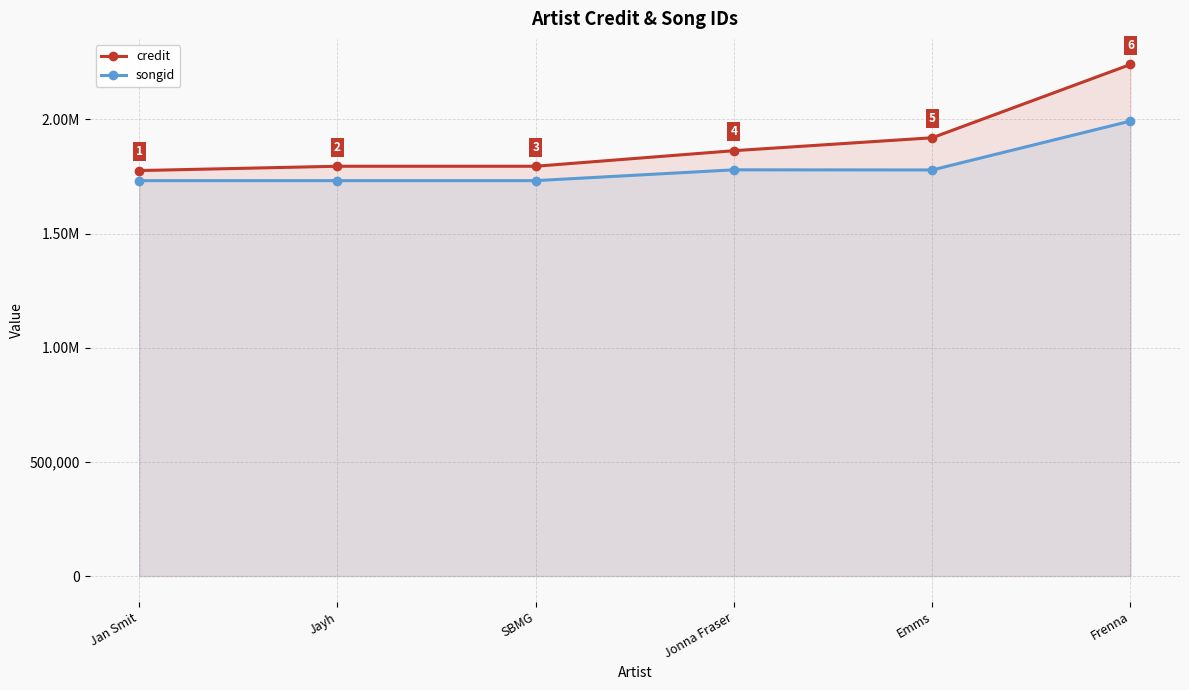

What are all the series names shown in the legend?

credit, songid